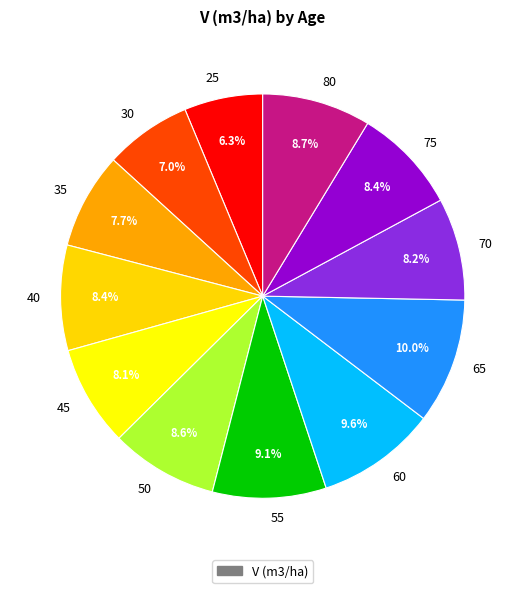

To the nearest percent, what portion does 30 represent?

7%